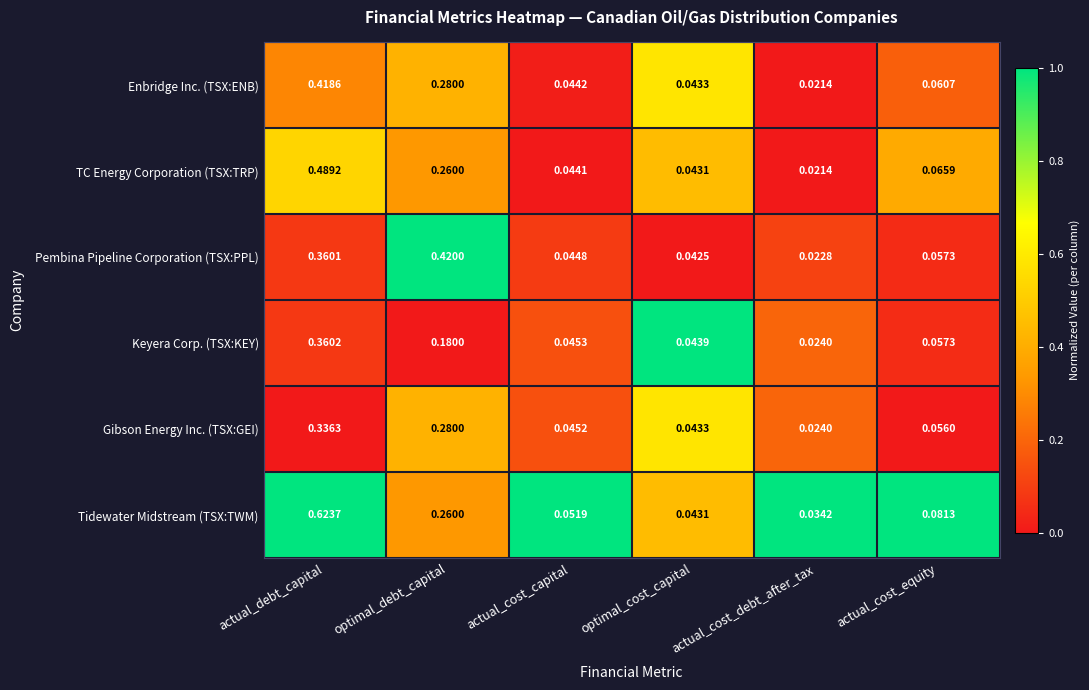

Where is Gibson Energy Inc. (TSX:GEI) nearest to the value 0?

actual_cost_debt_after_tax